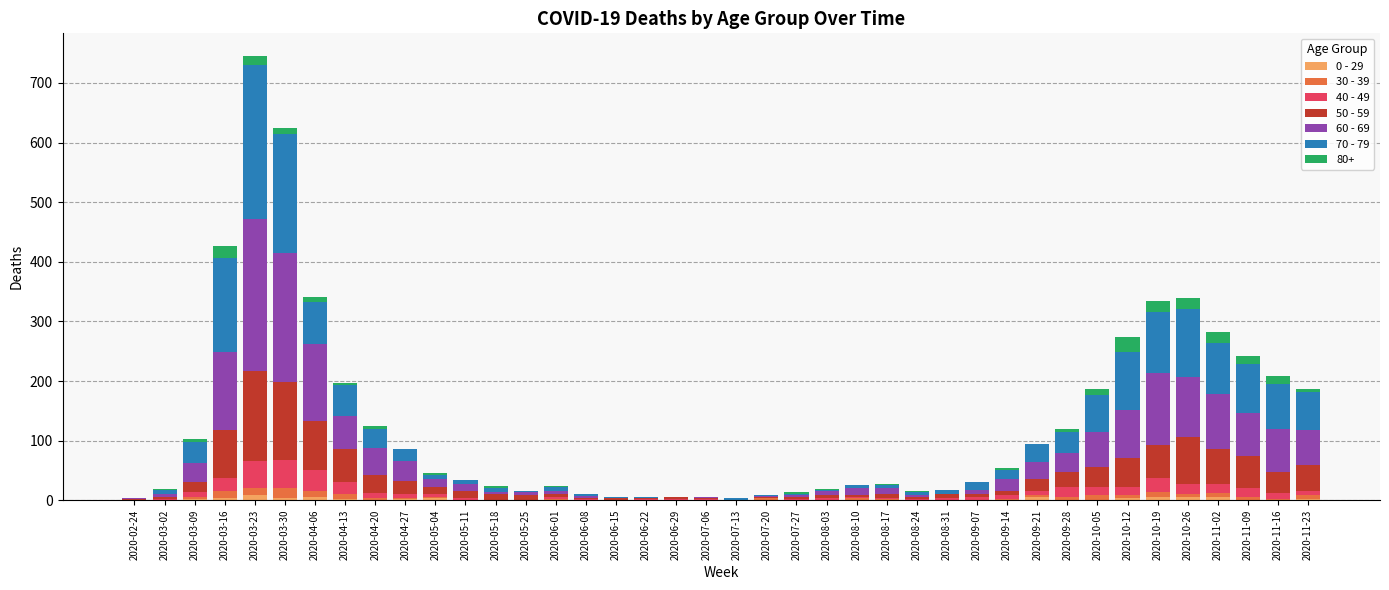

Are the bars horizontal?

No